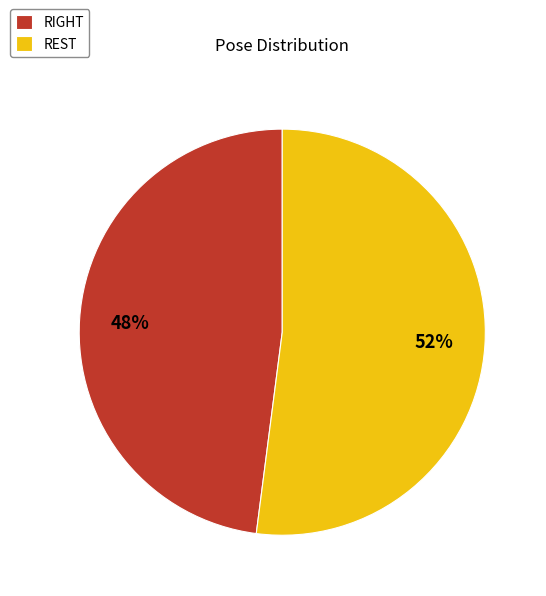

What percentage is the REST slice, to the nearest percent?

52%